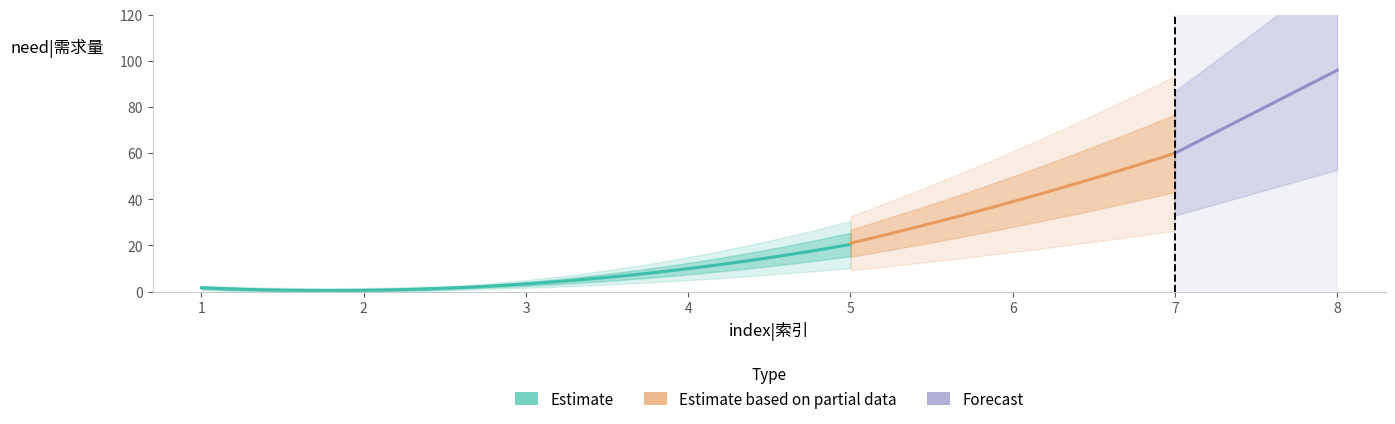

At which label is the value closest to 48?

6